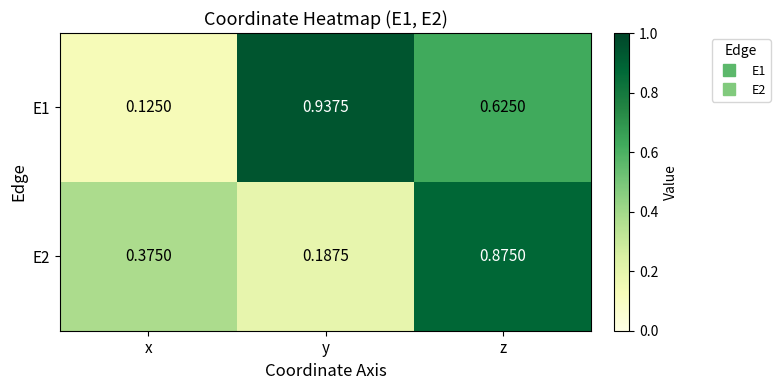

List the labels in order of E1 value, smallest first.

x, z, y